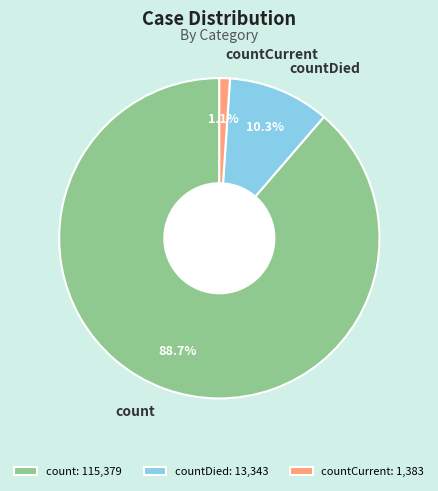

Which category has the smallest portion of the pie?

countCurrent